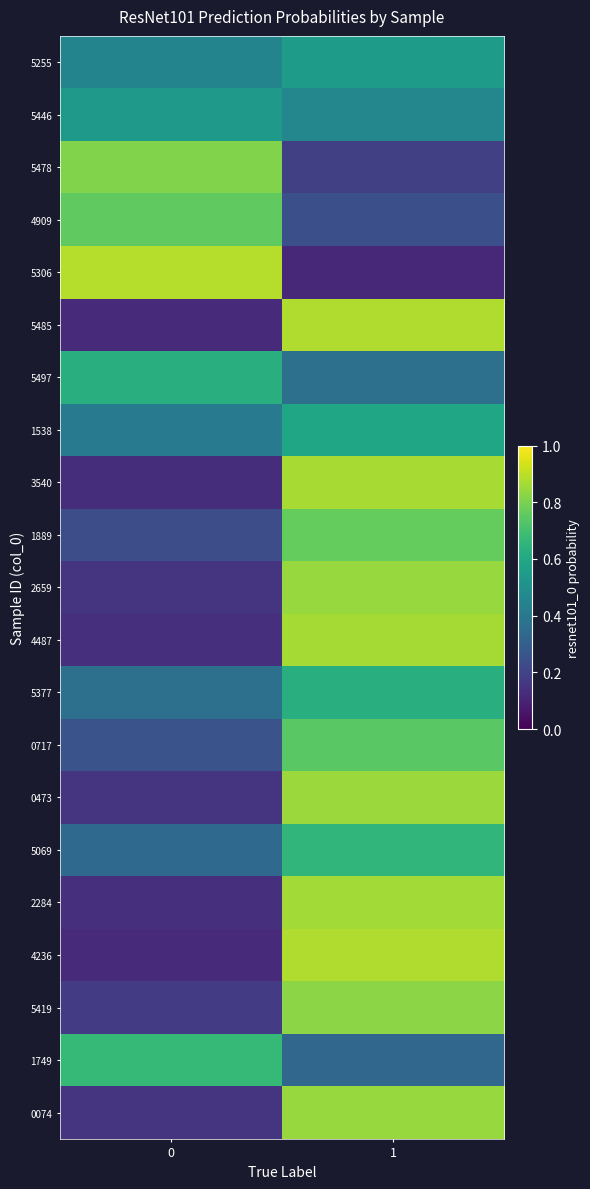

At which category is the sum across all series the highest?

1